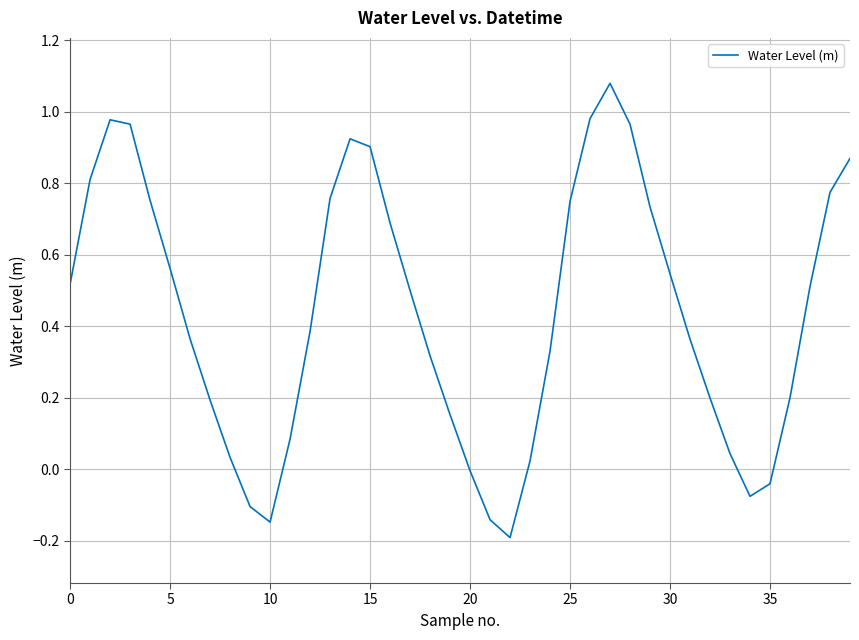

What is the difference between the maximum and minimum values?

1.3